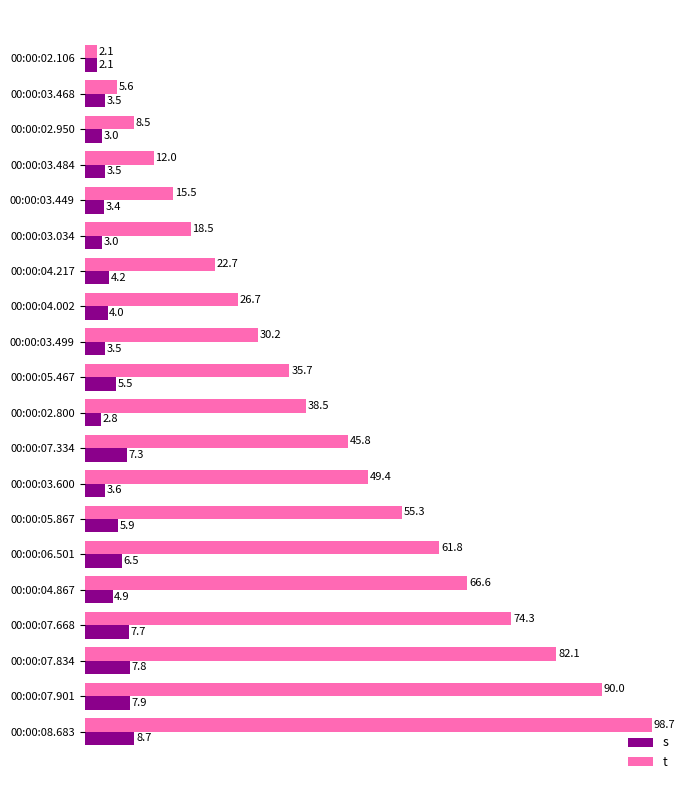

Rank the series by their average value, from highest to lowest.

t, s